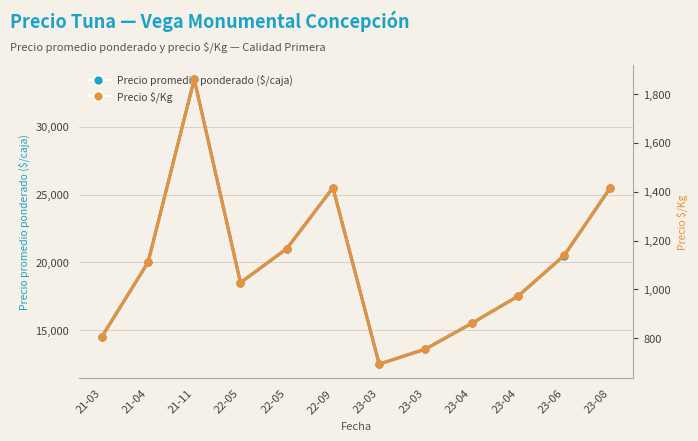

At which category does Precio promedio ponderado ($/caja) reach its first local peak?

21-11